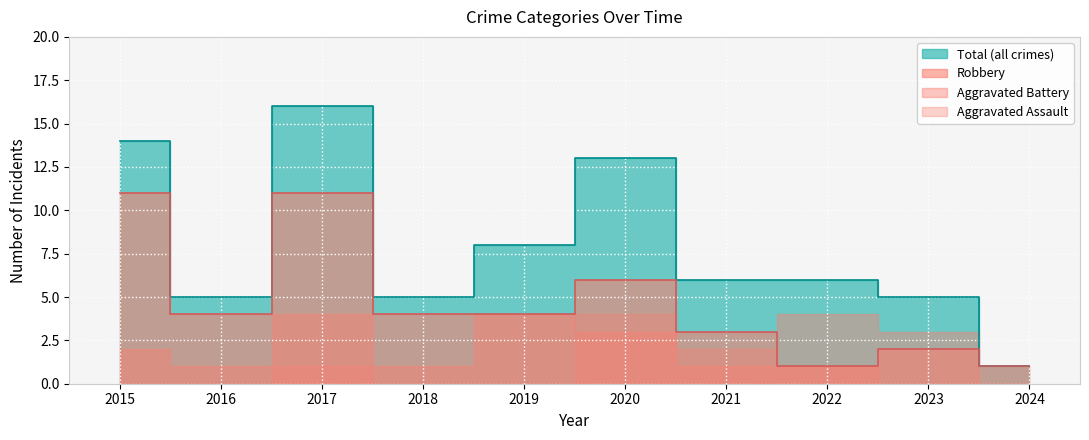

How many values in the Robbery series exceed 4?

3